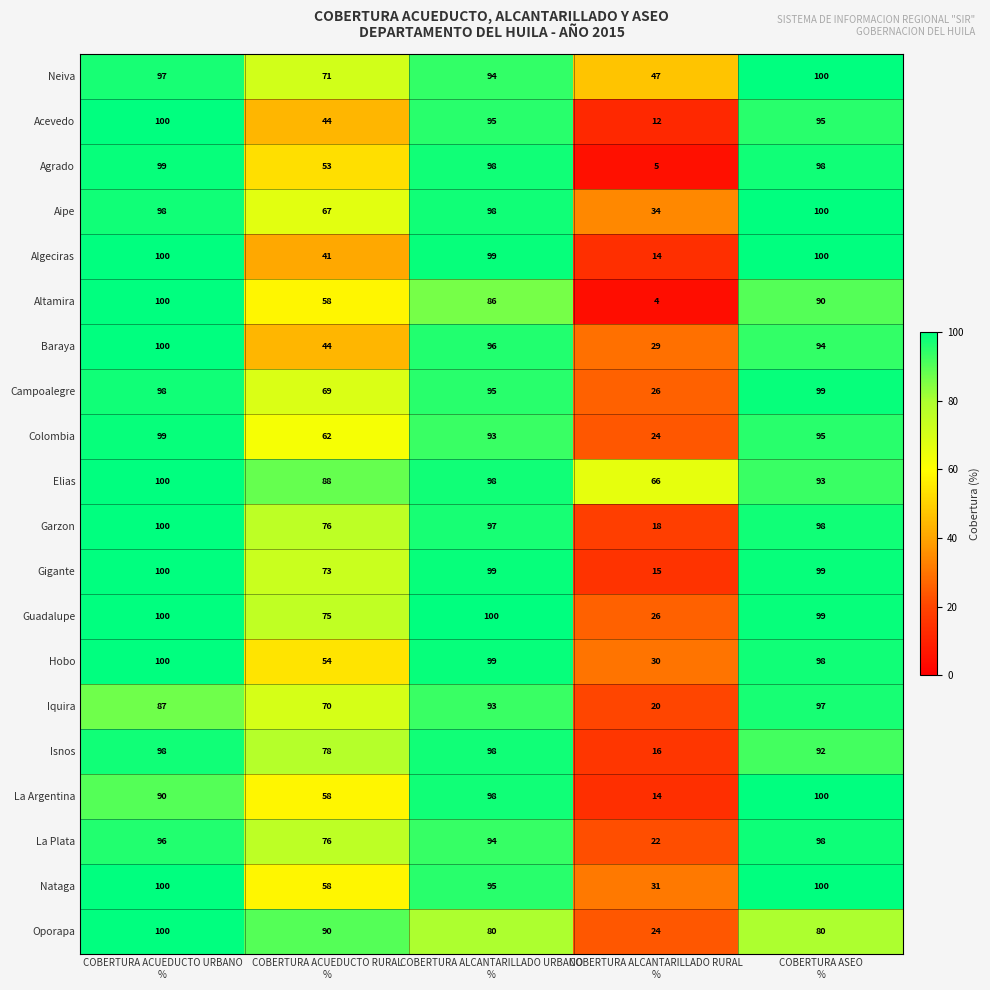

What is the difference between the highest and lowest values at COBERTURA ACUEDUCTO RURAL
%?

49